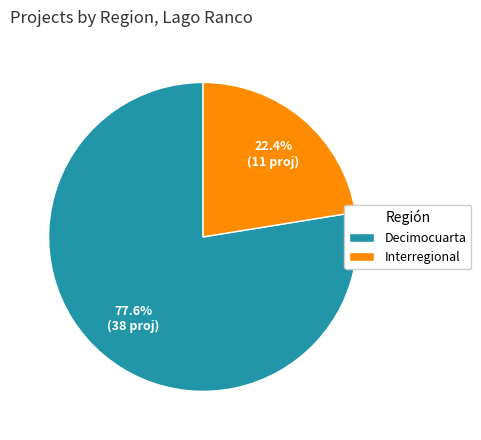

Which has a higher value, Interregional or Decimocuarta?

Decimocuarta